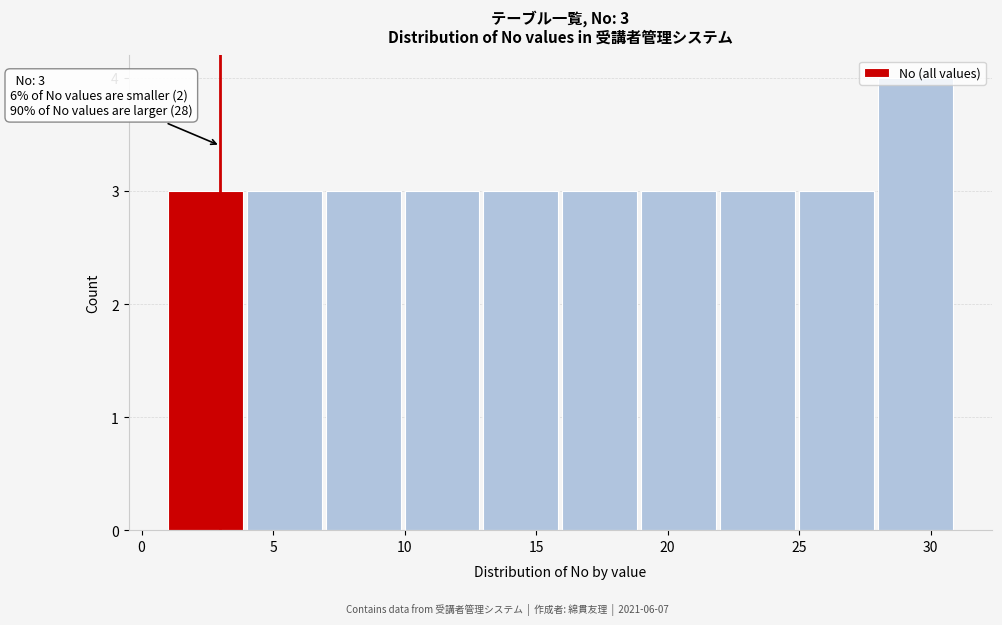

Over which range of the x-axis is the bar tallest?

28 to 31